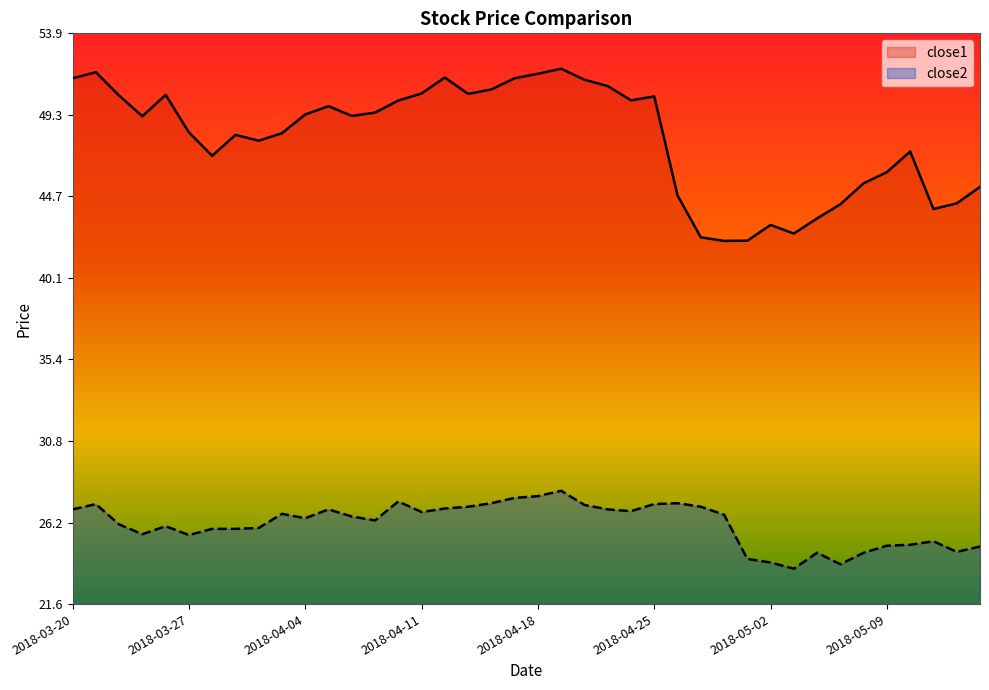

True or false: close2 and close1 intersect in this chart.

False